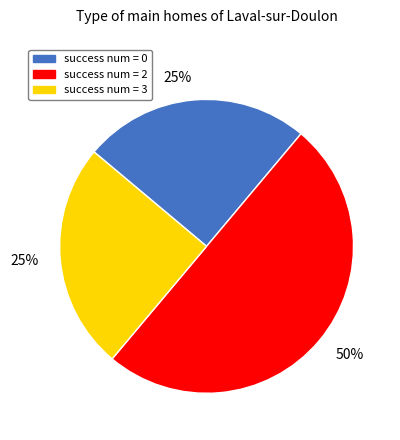

Does success num = 3 account for over 50% of the chart?

No